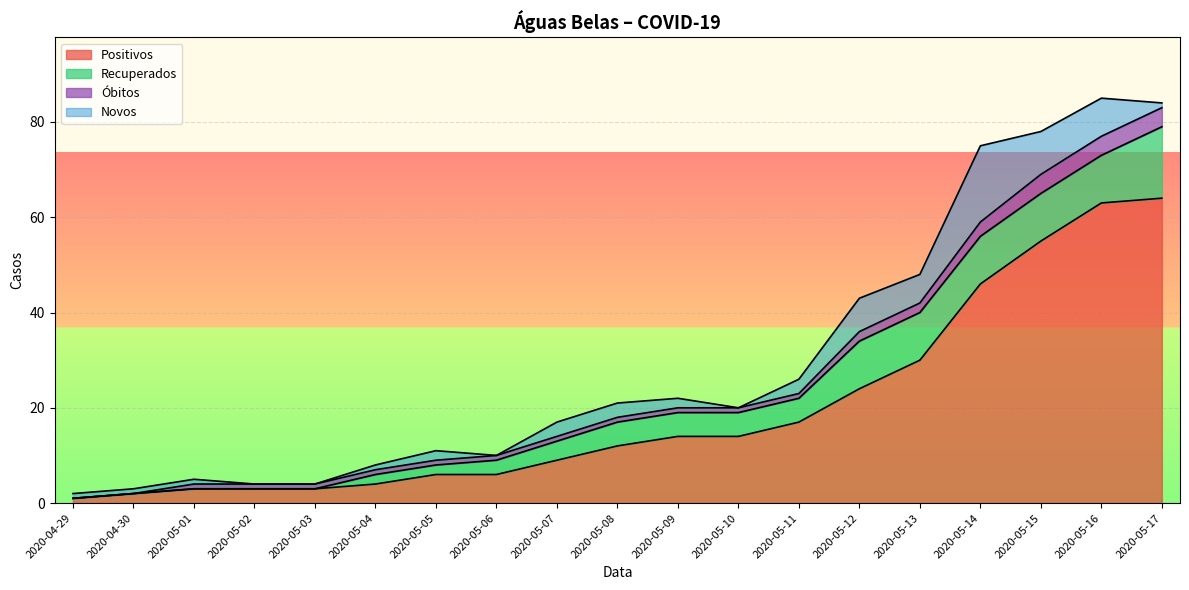

What is the maximum value for Positivos?

64